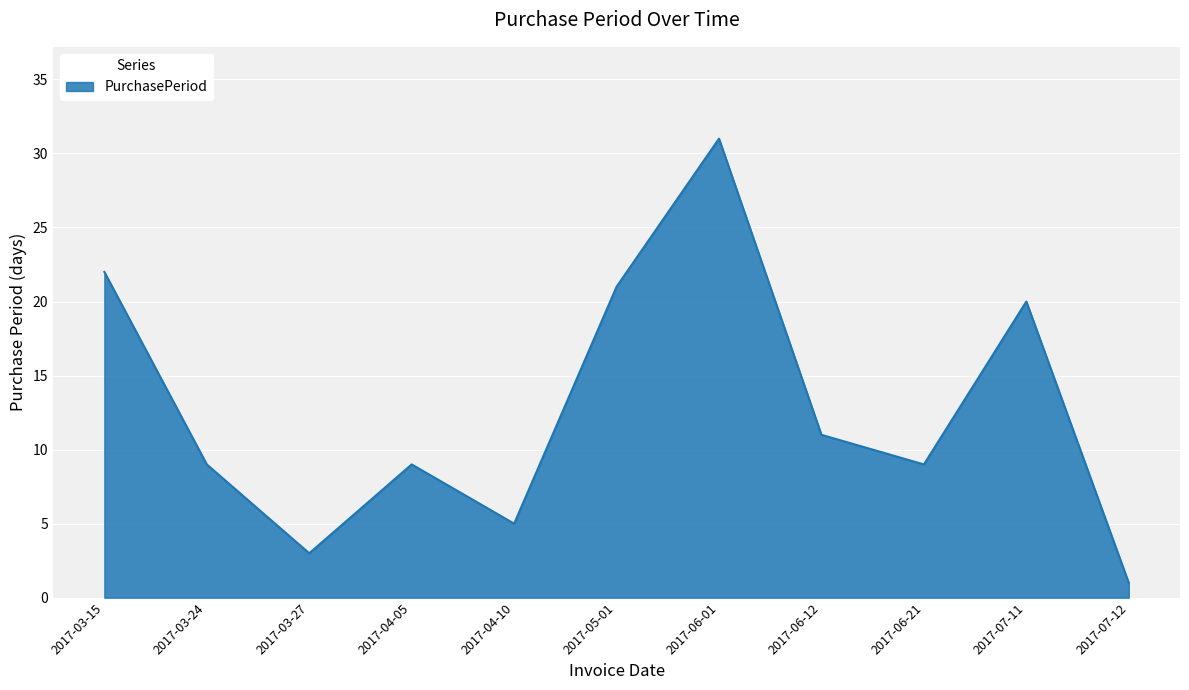

Which has a higher value, 2017-06-21 or 2017-03-27?

2017-06-21